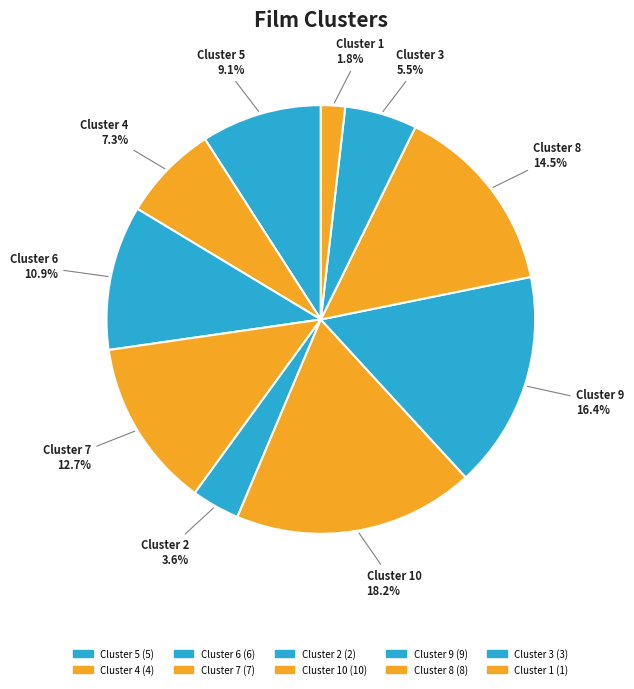

Between Cluster 7 and Cluster 5, which is larger?

Cluster 7